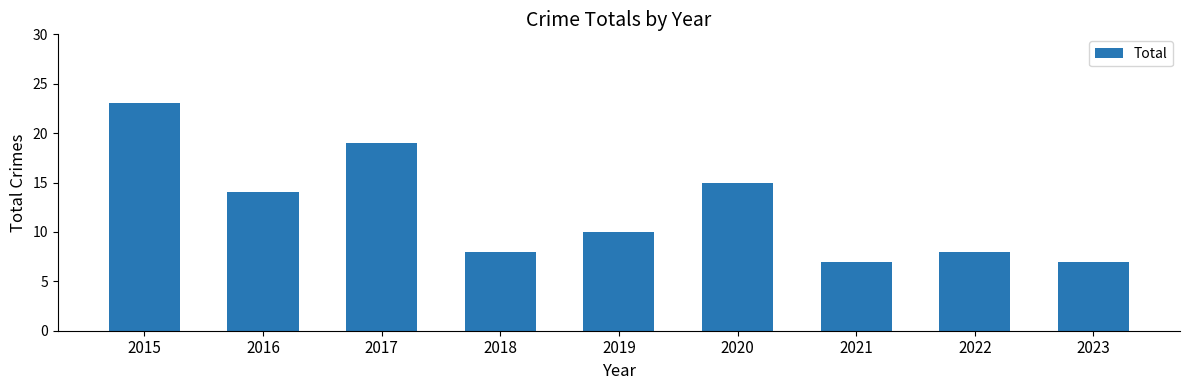

What is the smallest value displayed?

7